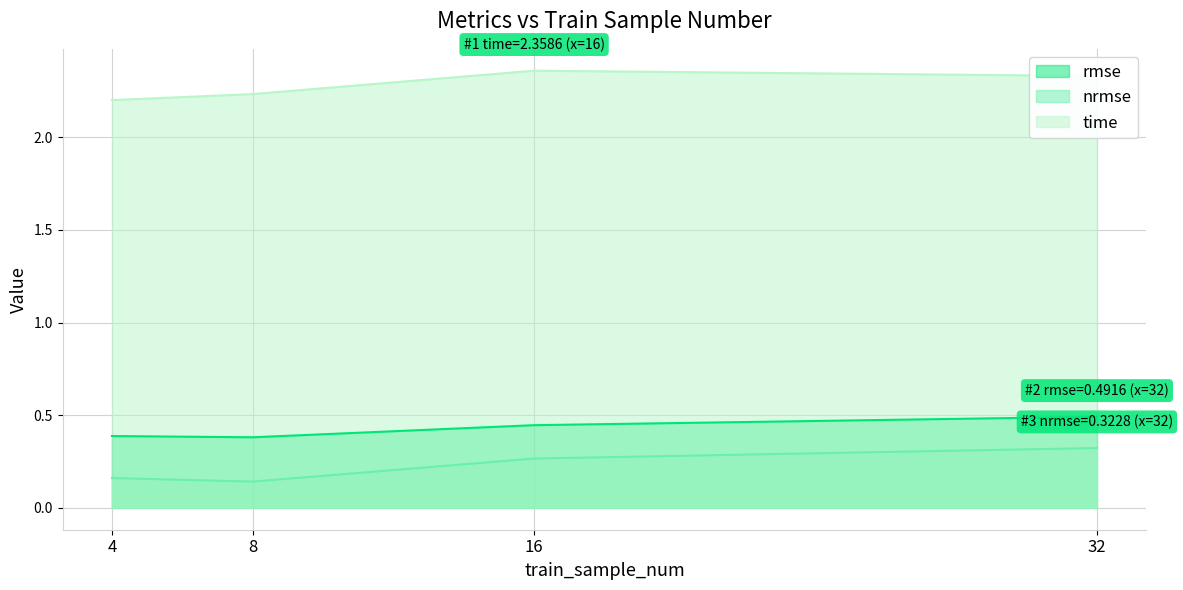

At which label does nrmse reach its minimum?

8